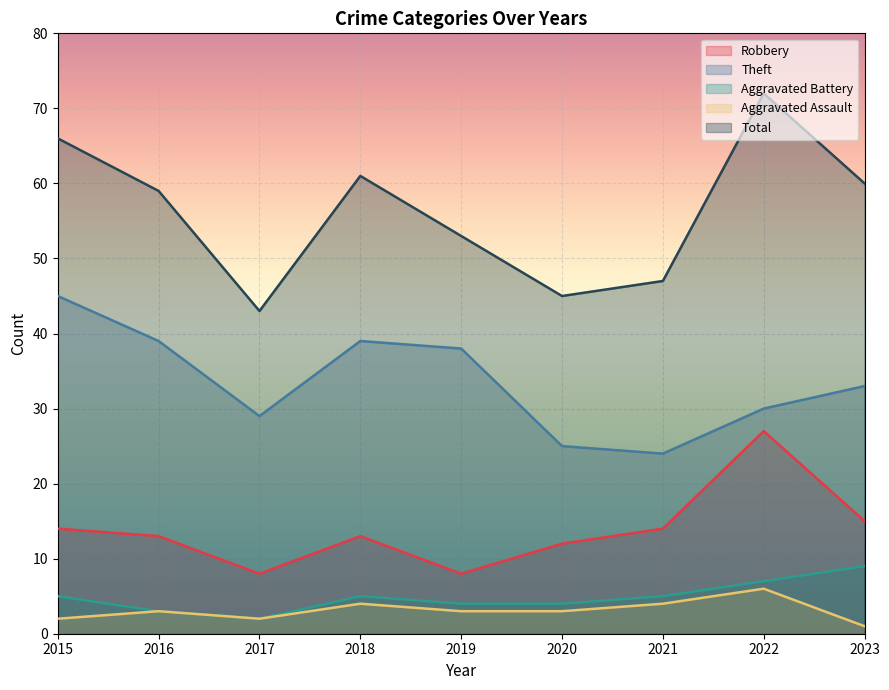

True or false: Total has a value of 60 at 2023.

True